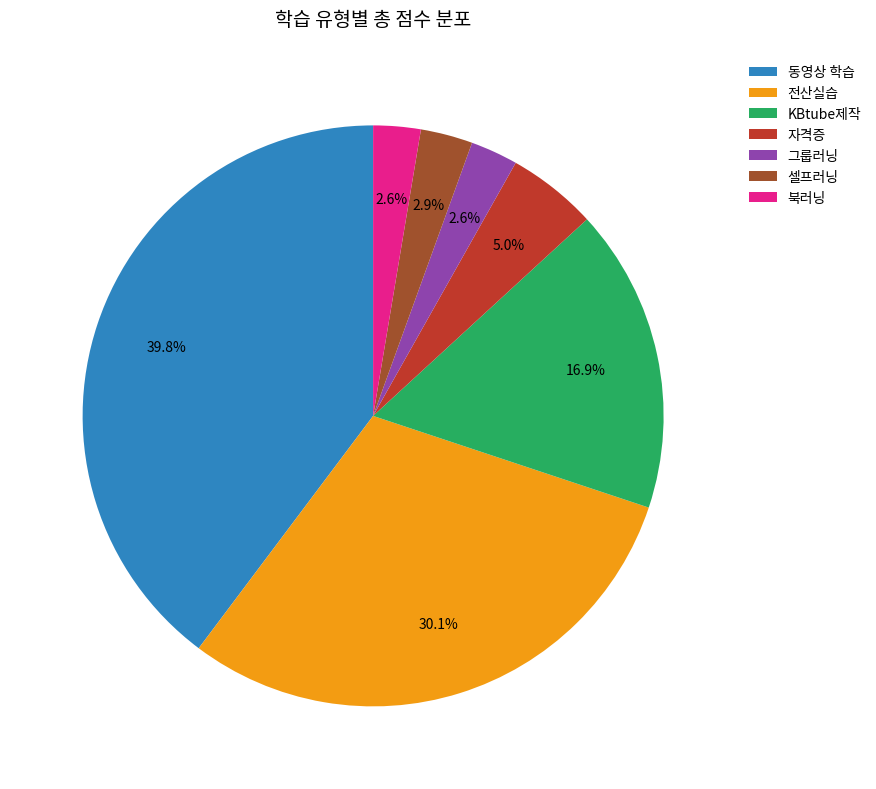

Combined, what portion of the pie is 전산실습 and 자격증?

35.1%